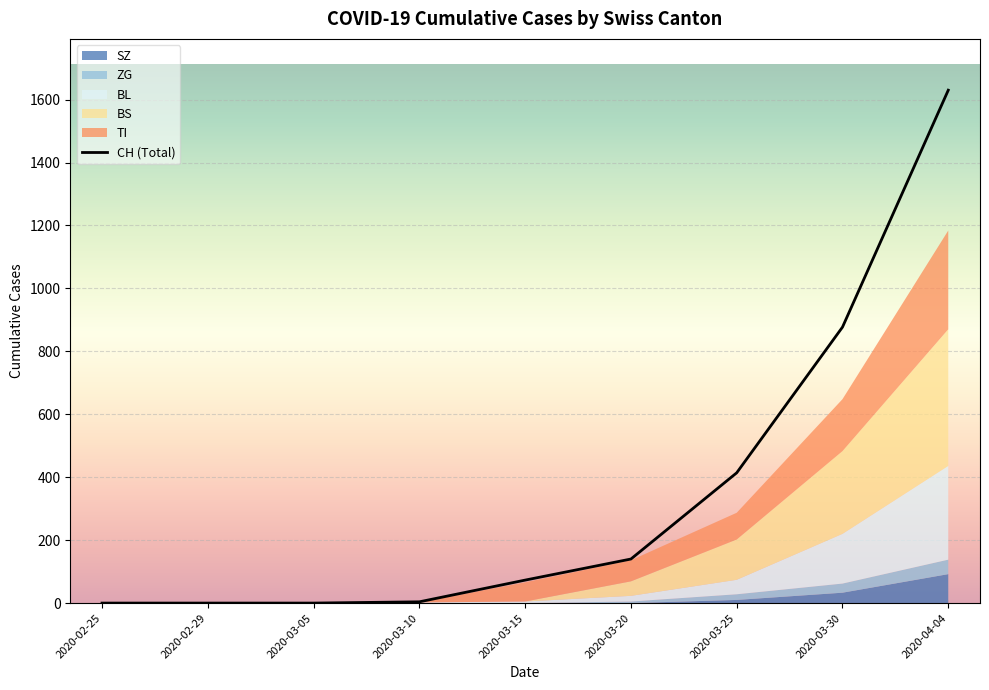

At which label does BL reach its minimum?

2020-02-25